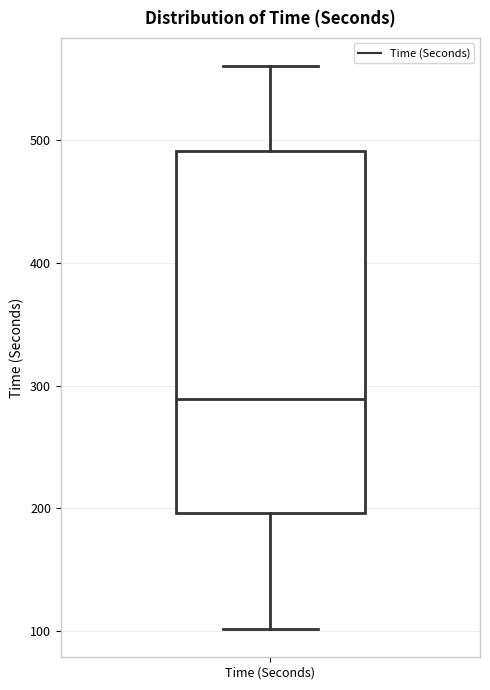

Where does the lower whisker of the box for Time (Seconds) end on the y-axis? The values are not printed on the chart, so give them approximately, as read against the axis.

100